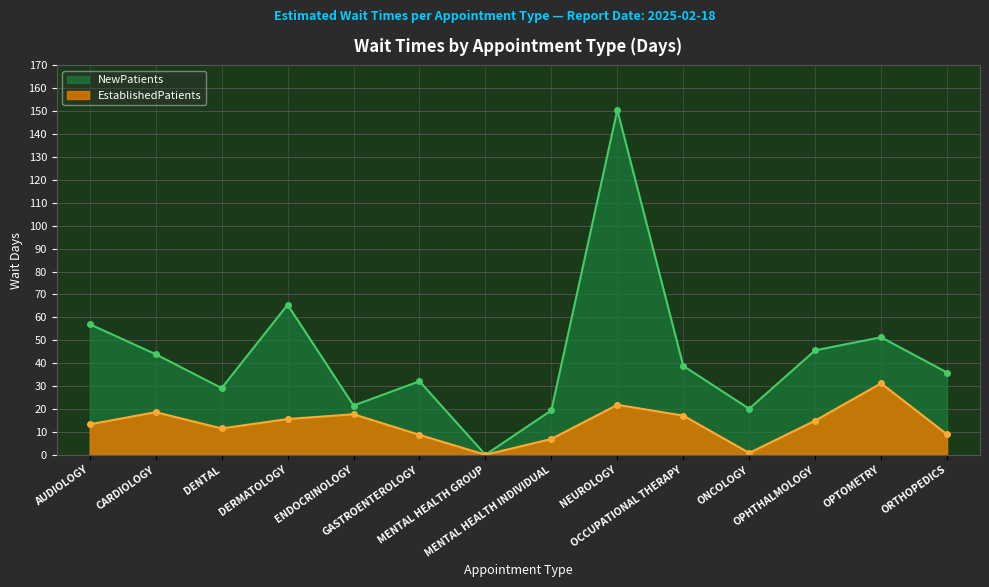

Which label corresponds to the largest value in the chart?

NEUROLOGY